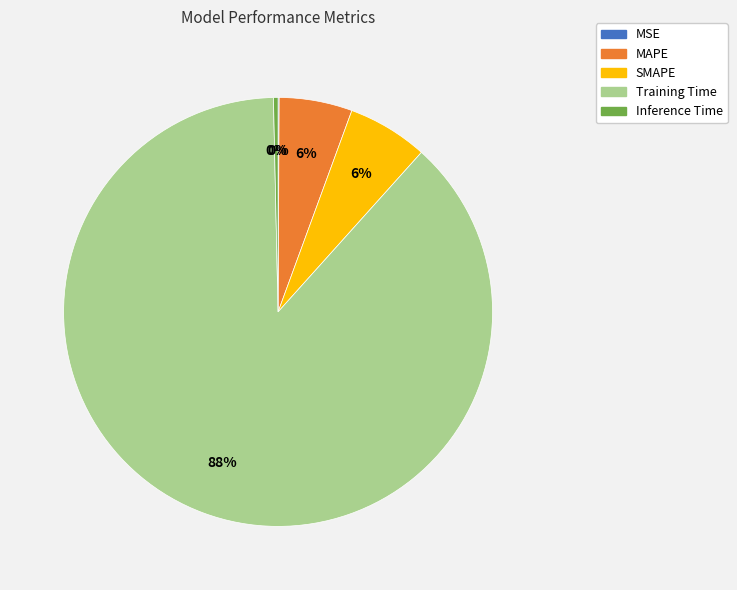

To the nearest percent, what portion does MAPE represent?

6%